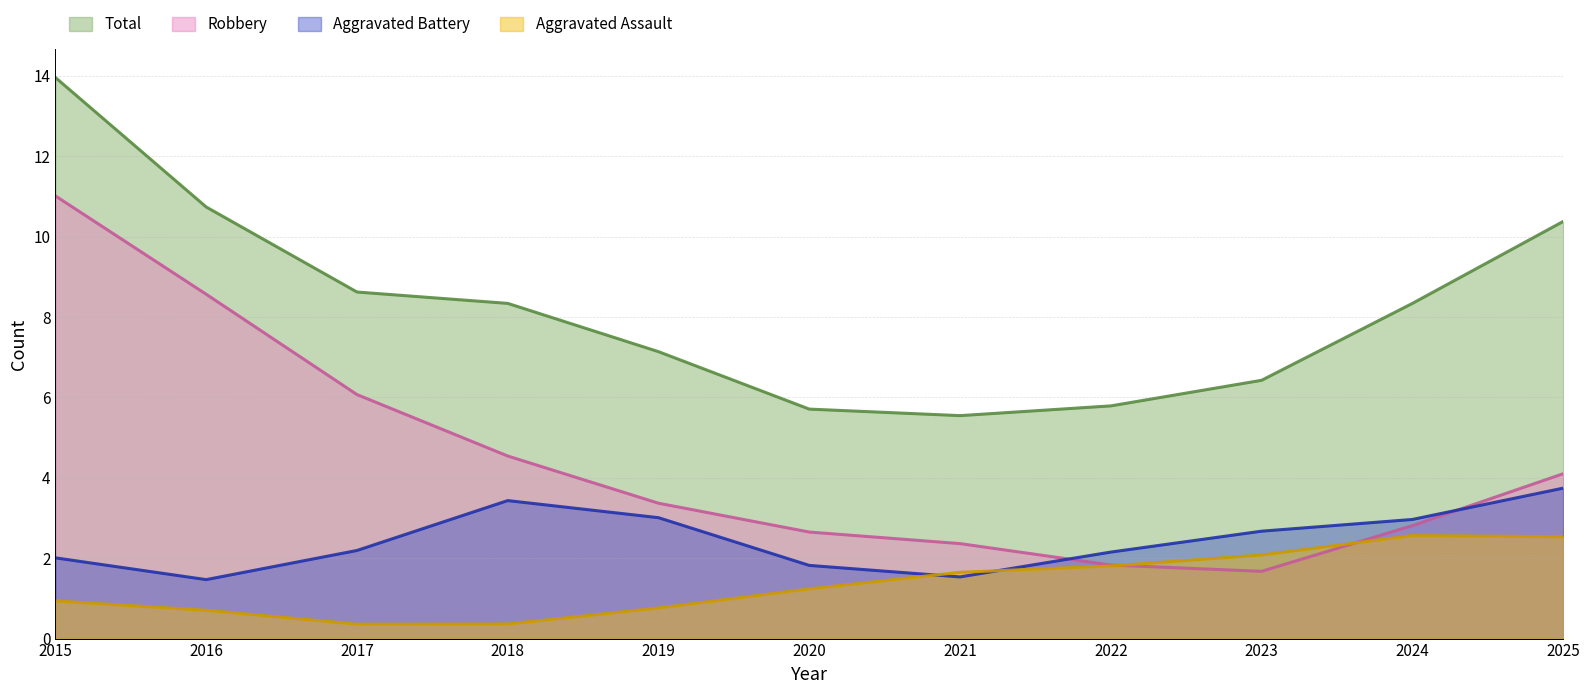

Which series has the widest spread of values?

Robbery